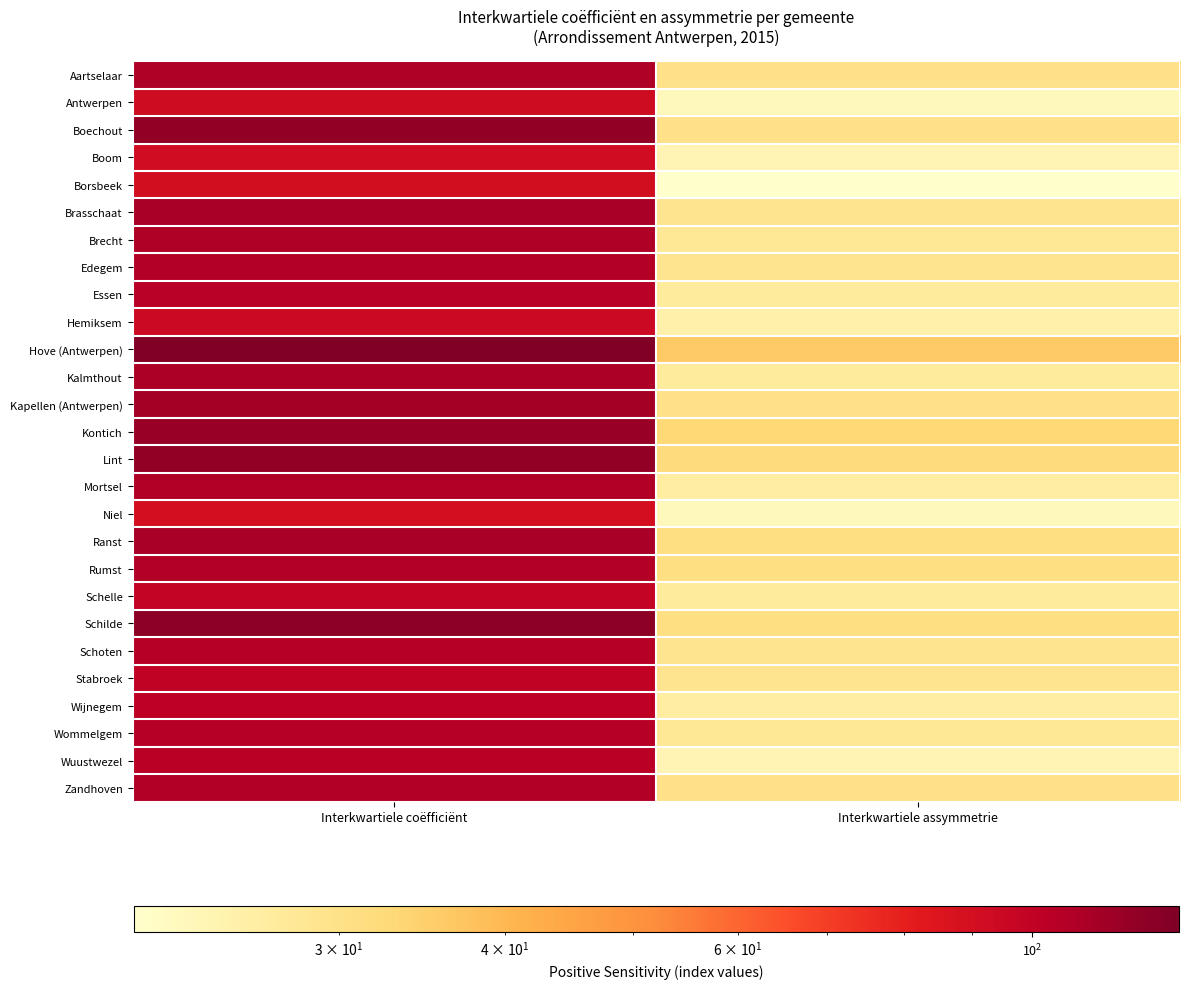

At how many categories does at least one series exceed 39?

1